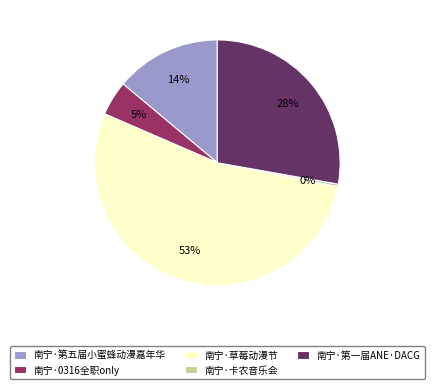

Does 南宁·草莓动漫节 account for over 50% of the chart?

Yes